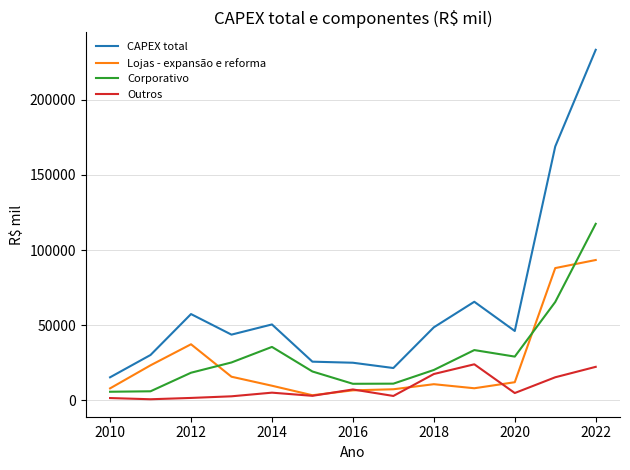

What is the maximum value shown in the chart?

233143.0